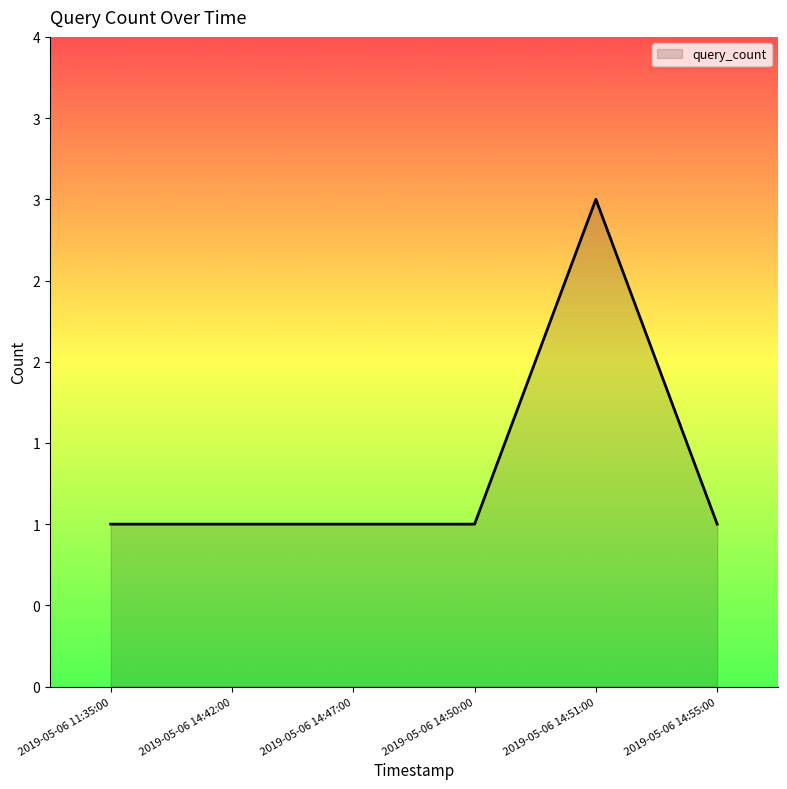

Read the value at 2019-05-06 14:47:00.

1